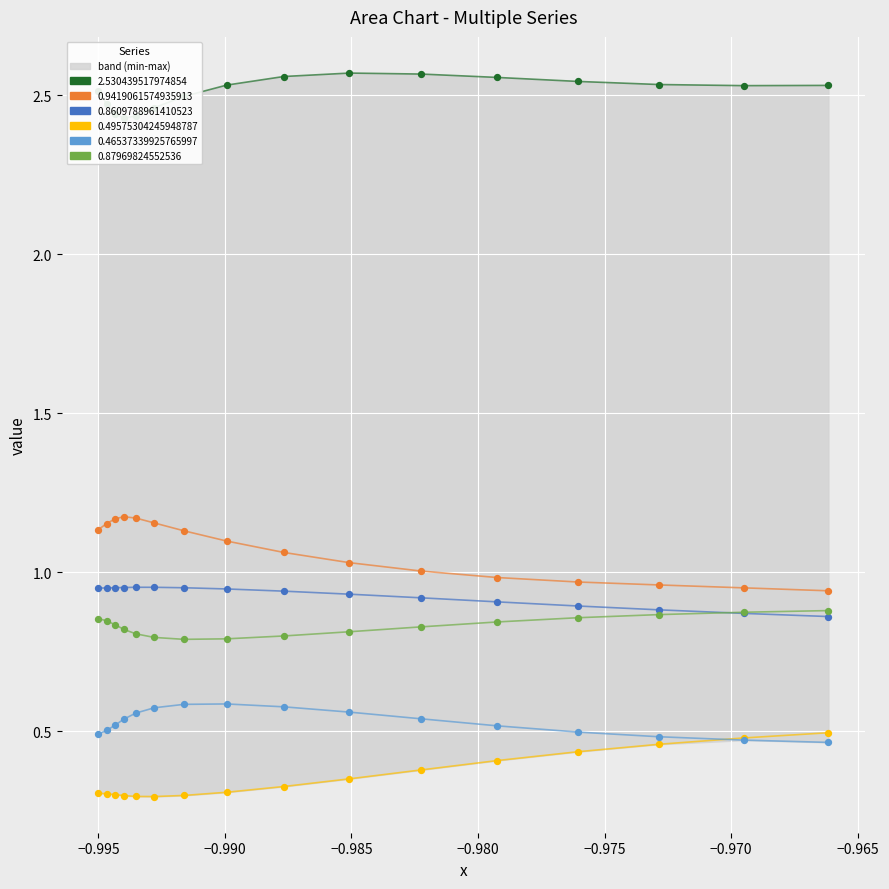

Which series has the largest total across all categories?

2.530439517974854 pts